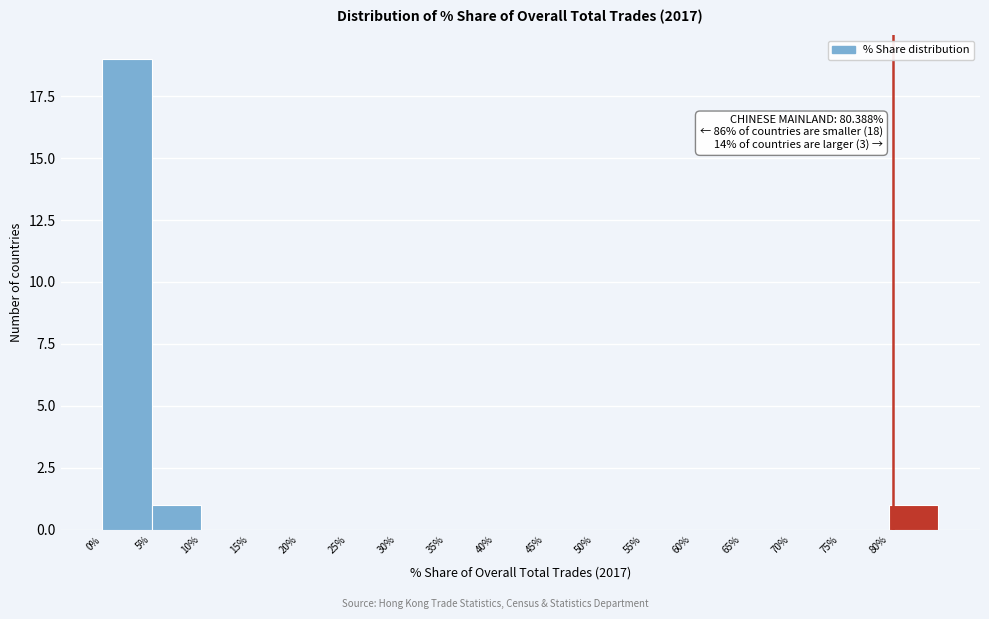

Over which range of the x-axis is the bar tallest?

0 to 5